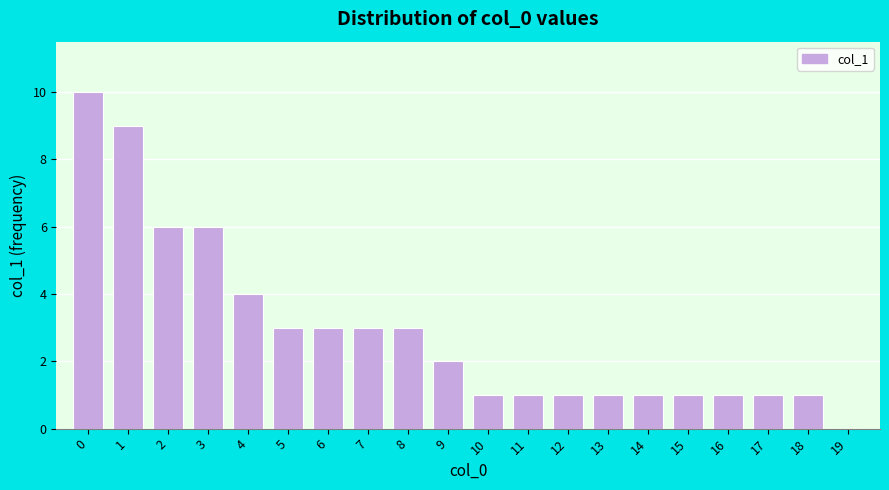

Reading left to right, transcribe all the data shown in this chart.

0=10	1=9	2=6	3=6	4=4	5=3	6=3	7=3	8=3	9=2	10=1	11=1	12=1	13=1	14=1	15=1	16=1	17=1	18=1	19=0